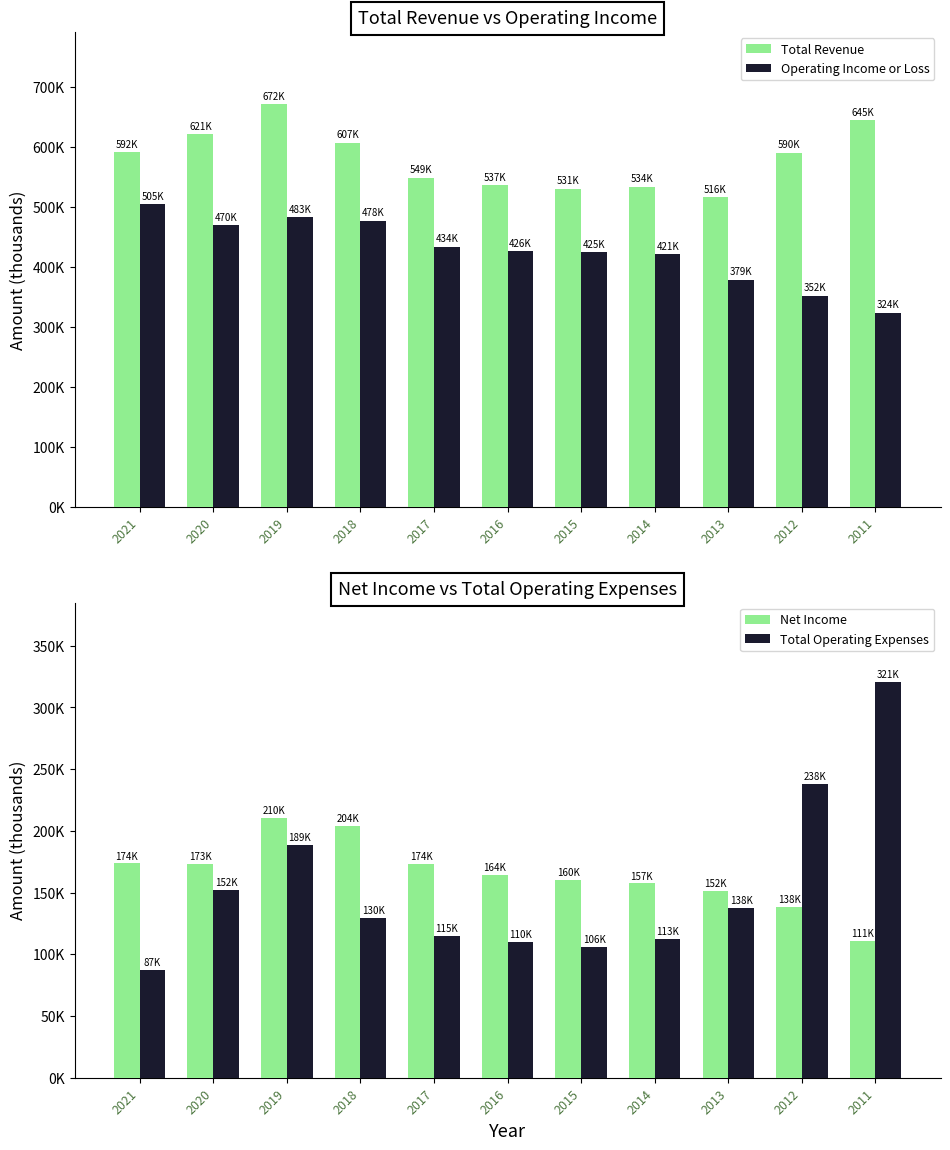

What is the spread (max minus min) of values at 2019?

482700